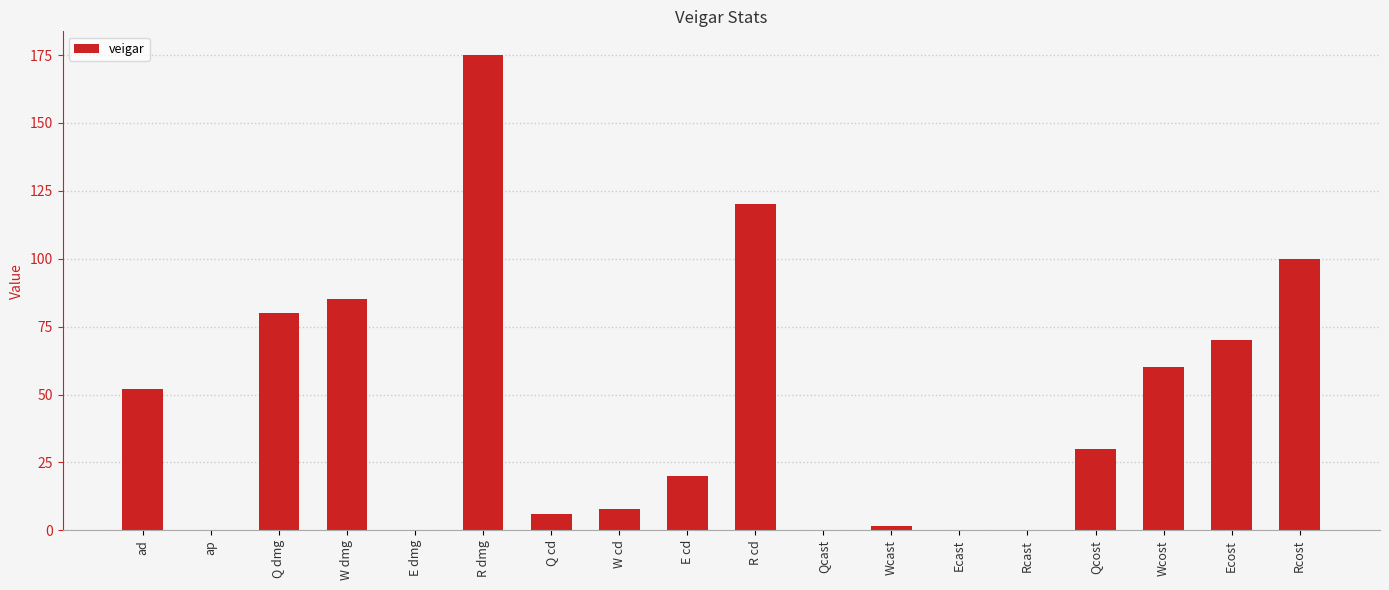

Are the bars grouped side by side (vs. stacked)?

No